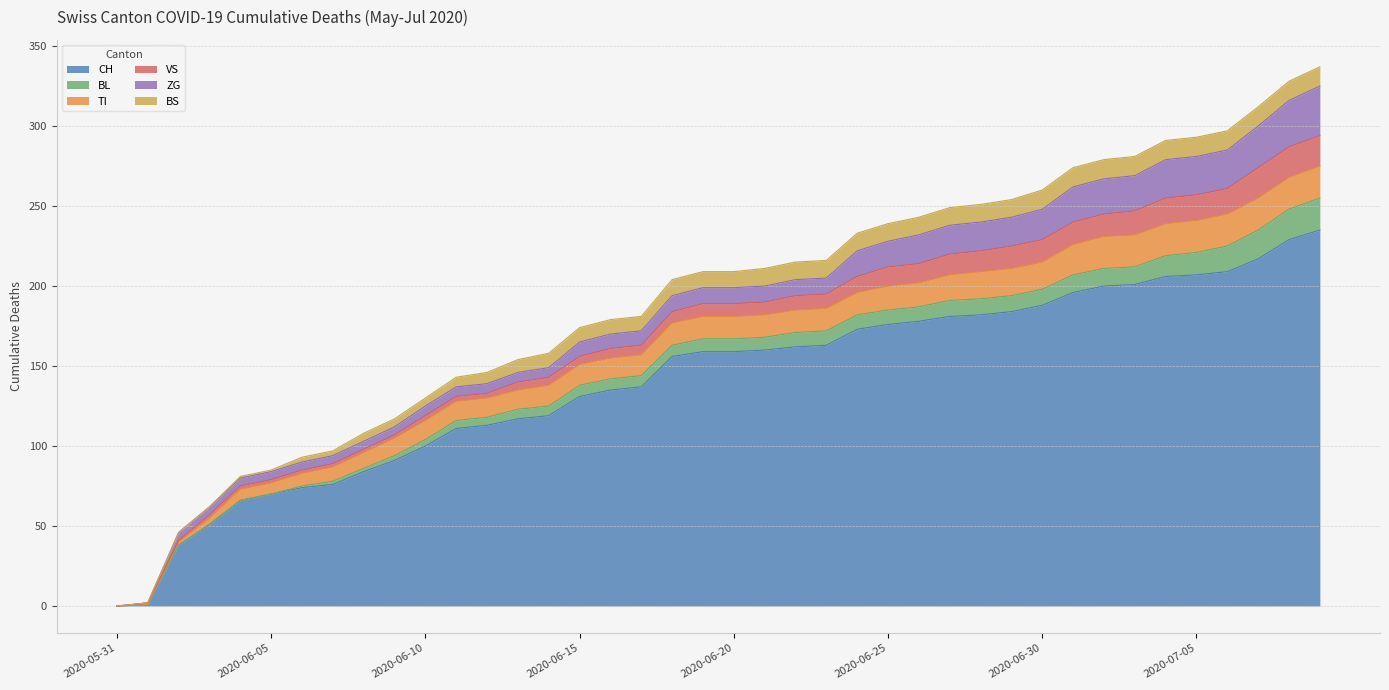

Is it true that BL equals 5 at 2020-06-20?

False